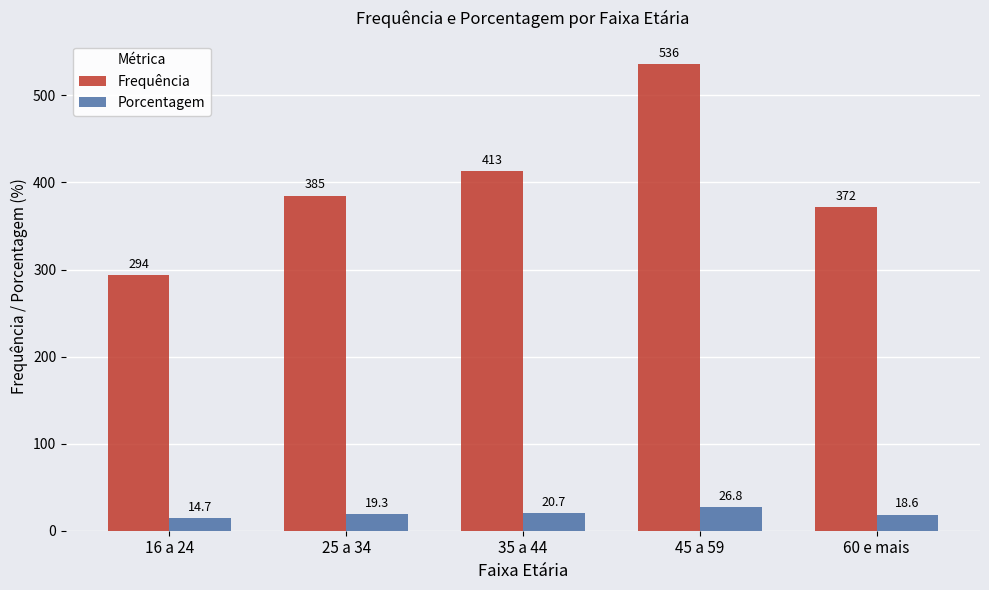

What is the total value across all series at 35 a 44?

433.7